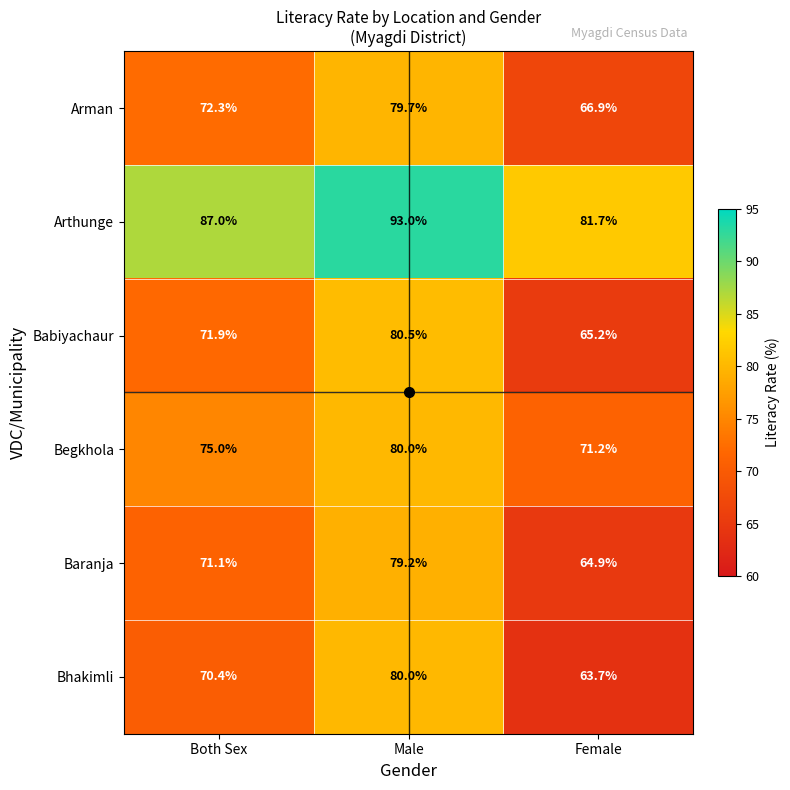

Which series changed the most between Both Sex and Male?

Bhakimli